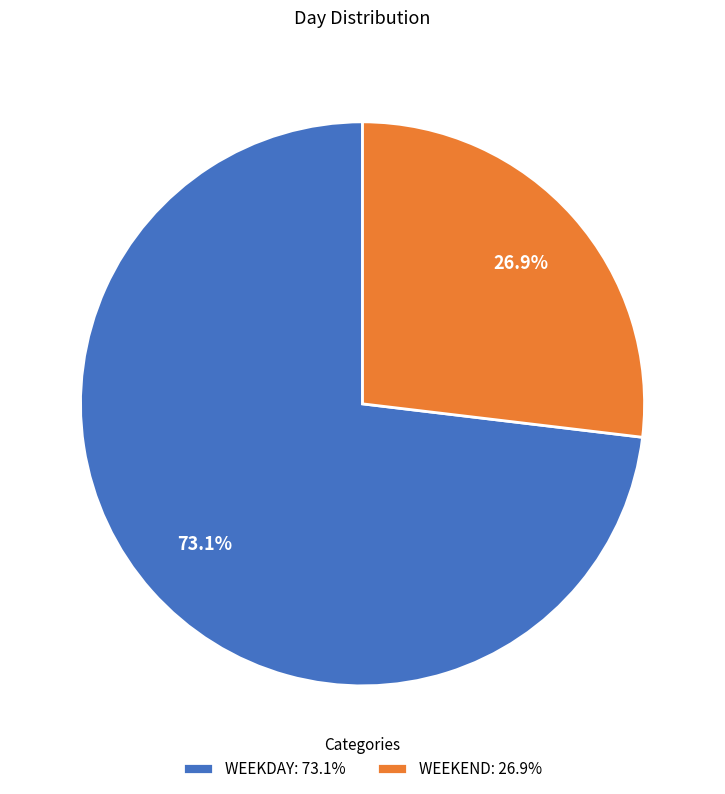

Approximately how many times larger is the value at WEEKEND compared to WEEKDAY?

0.4